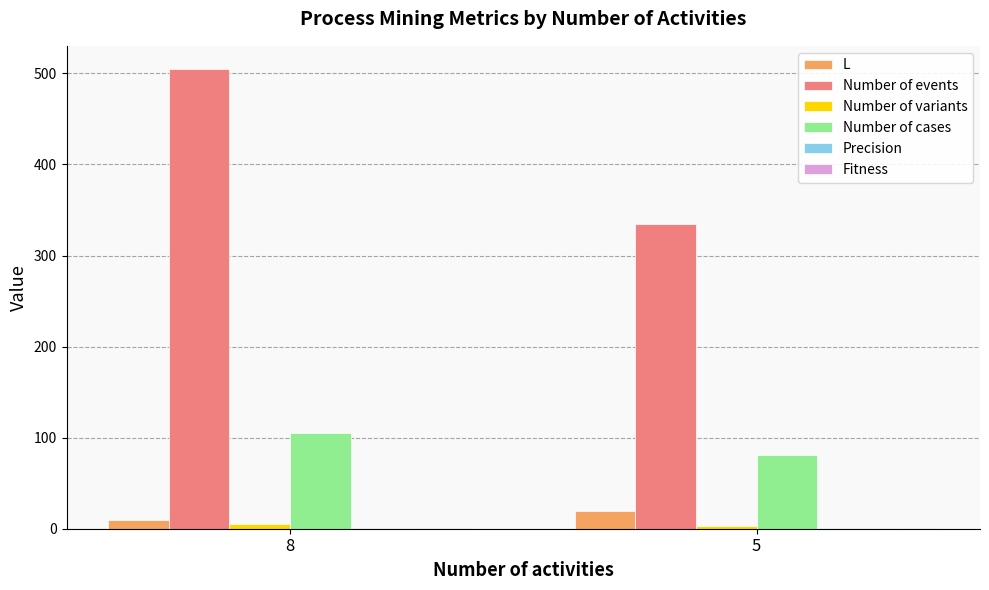

Which series has the largest total across all categories?

Number of events